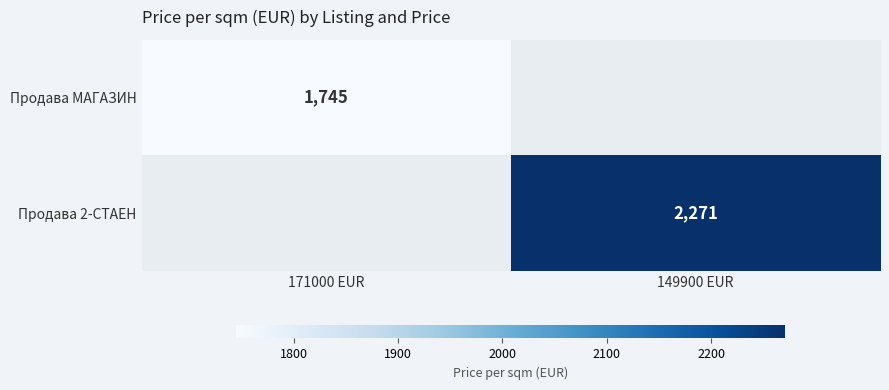

Is the value of Продава 2-СТАЕН at 149900 EUR greater than the value of Продава МАГАЗИН at 171000 EUR?

Yes